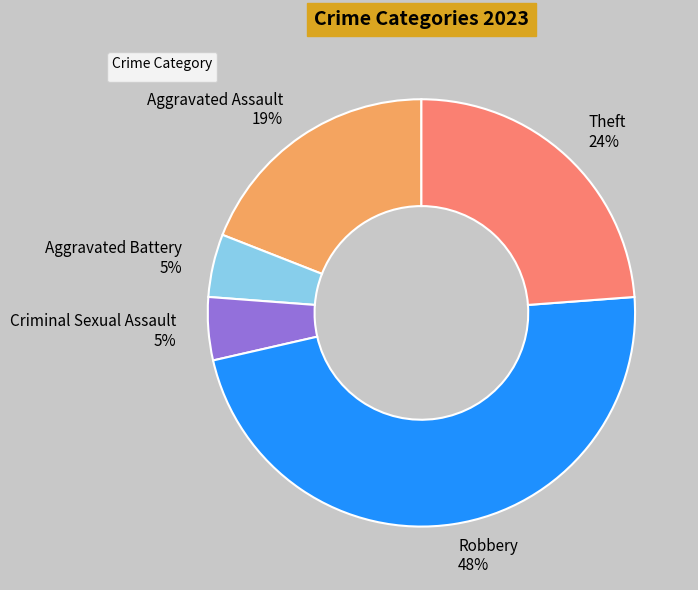

What is the largest slice in the pie chart?

Robbery